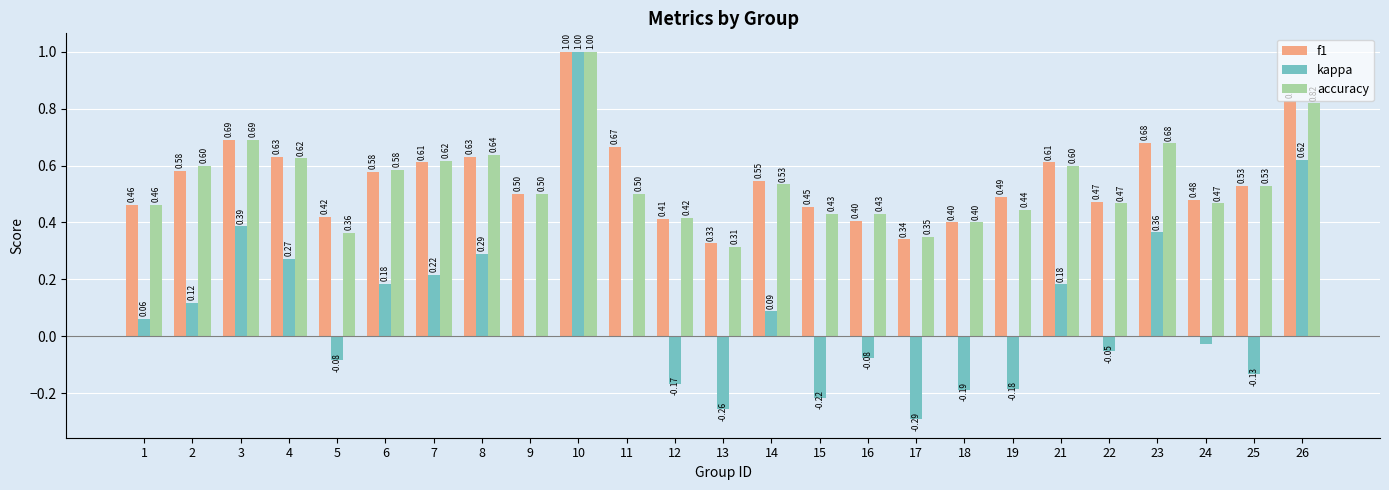

Which series changed the most between 7 and 19?

kappa